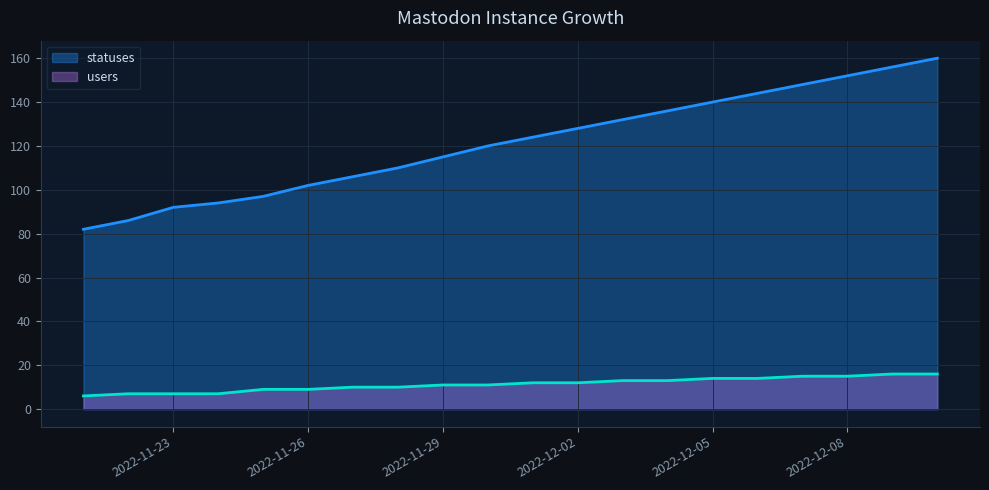

Reading right to left, what are all the values shown in this chart?

statuses: 2022-12-10=160	2022-12-09=156	2022-12-08=152	2022-12-07=148	2022-12-06=144	2022-12-05=140	2022-12-04=136	2022-12-03=132	2022-12-02=128	2022-12-01=124	2022-11-30=120	2022-11-29=115	2022-11-28=110	2022-11-27=106	2022-11-26=102	2022-11-25=97	2022-11-24=94	2022-11-23=92	2022-11-22=86	2022-11-21=82
users: 2022-12-10=16	2022-12-09=16	2022-12-08=15	2022-12-07=15	2022-12-06=14	2022-12-05=14	2022-12-04=13	2022-12-03=13	2022-12-02=12	2022-12-01=12	2022-11-30=11	2022-11-29=11	2022-11-28=10	2022-11-27=10	2022-11-26=9	2022-11-25=9	2022-11-24=7	2022-11-23=7	2022-11-22=7	2022-11-21=6